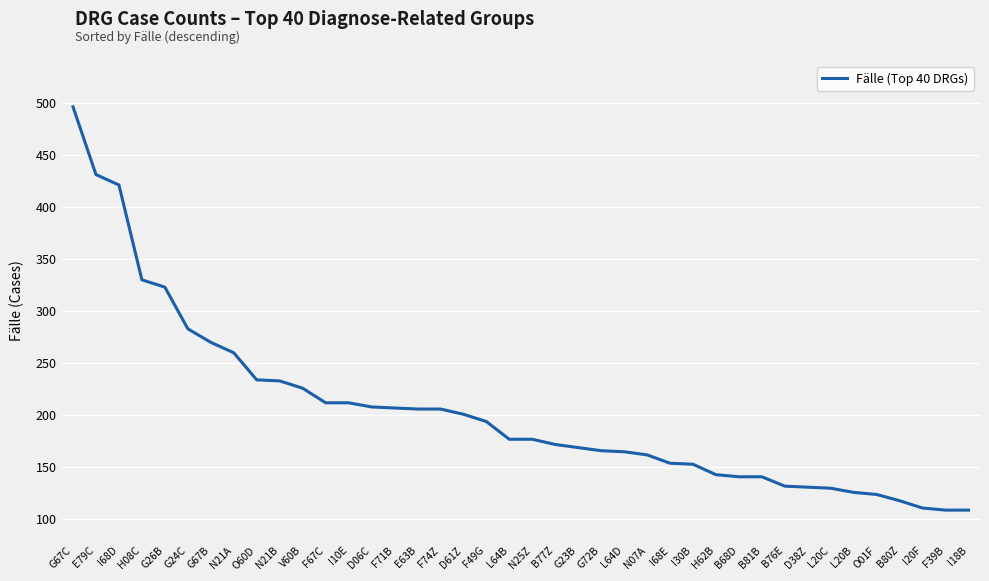

What position from the left is B76E?

32